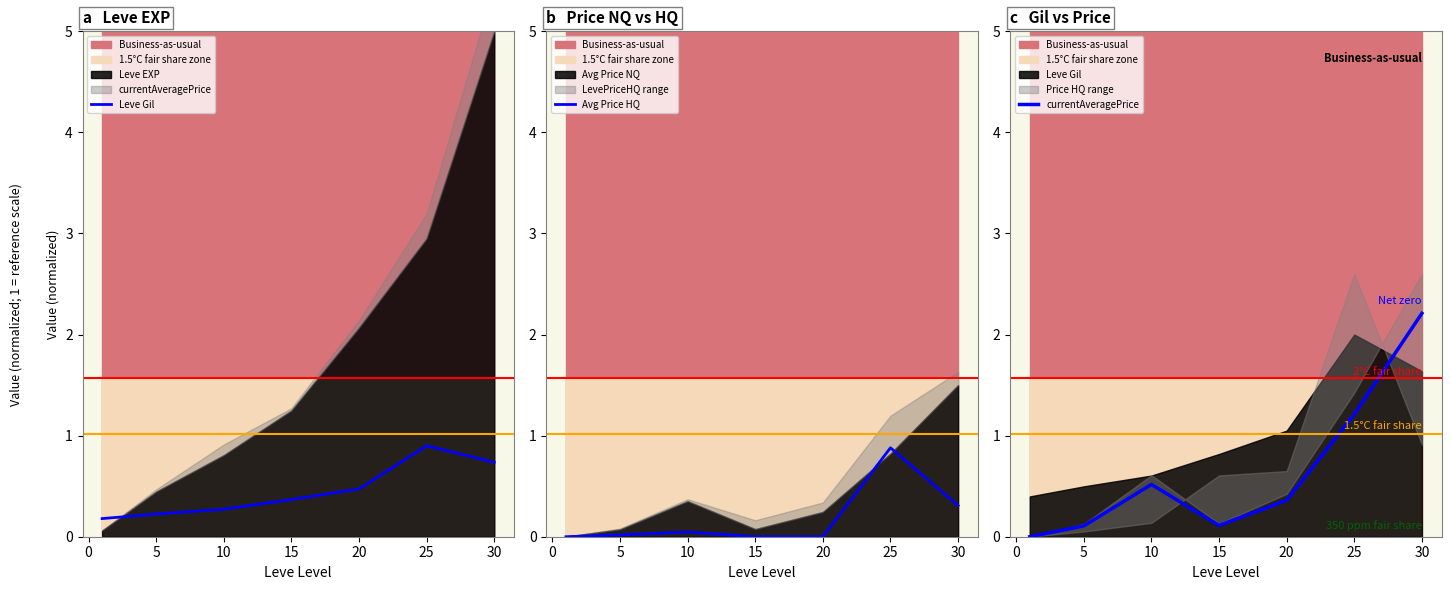

What is the maximum value for Avg Price HQ?

0.9